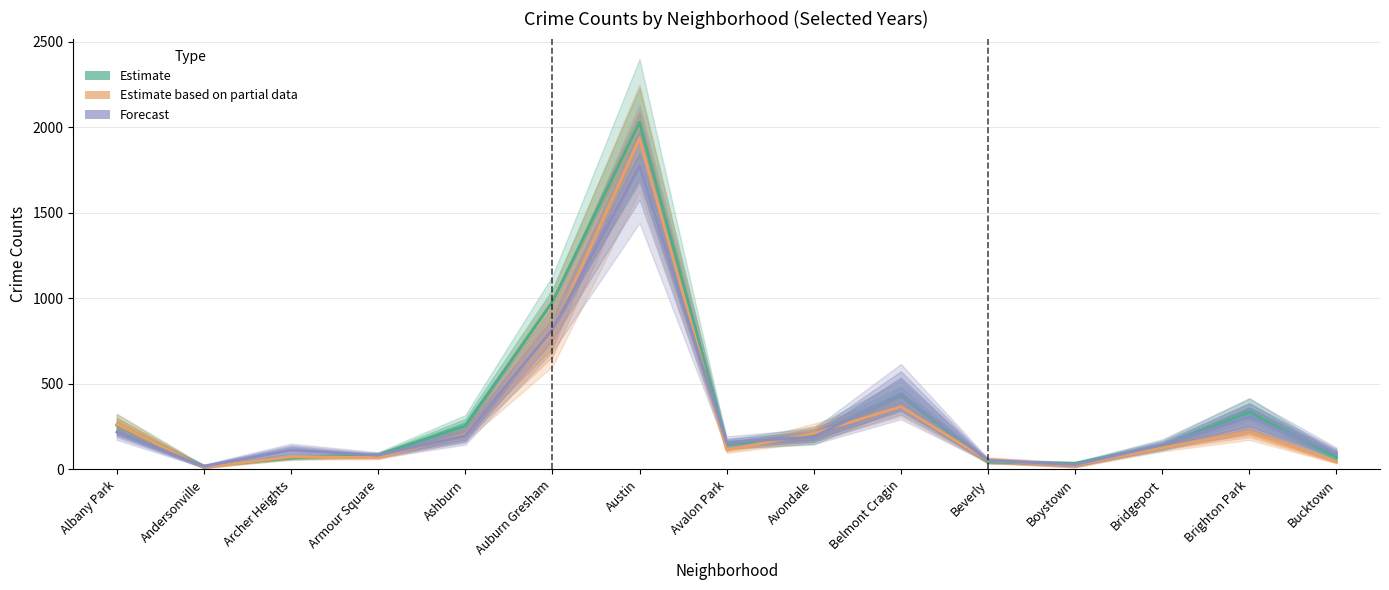

What is the spread (max minus min) of values at Albany Park?

45.5